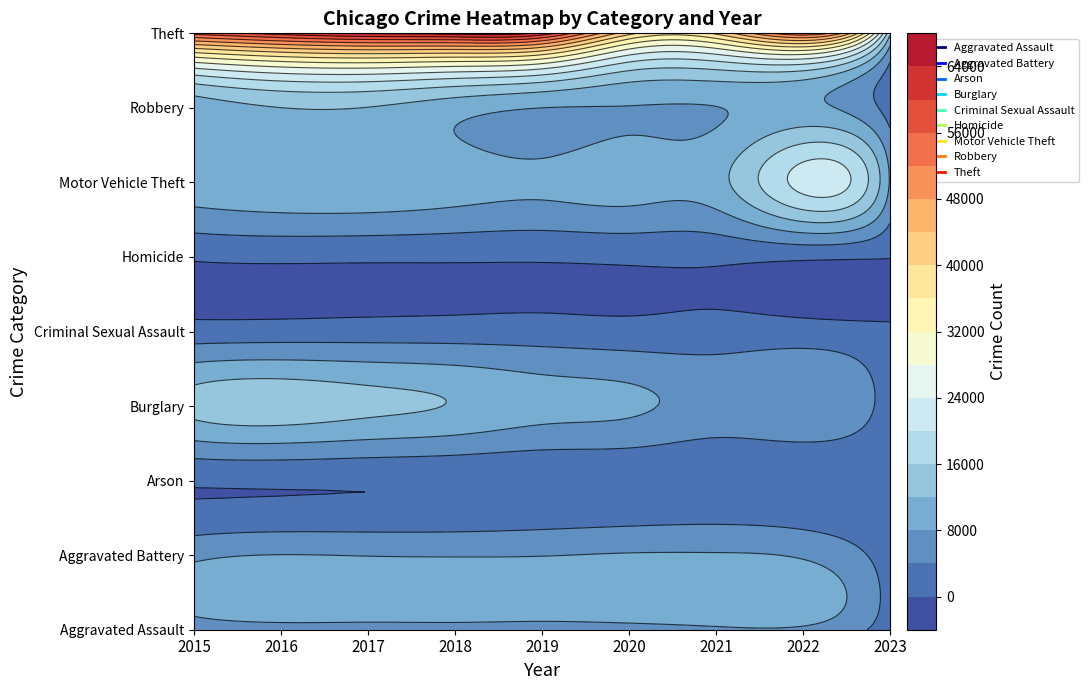

At which label is Robbery closest to 7128?

2020